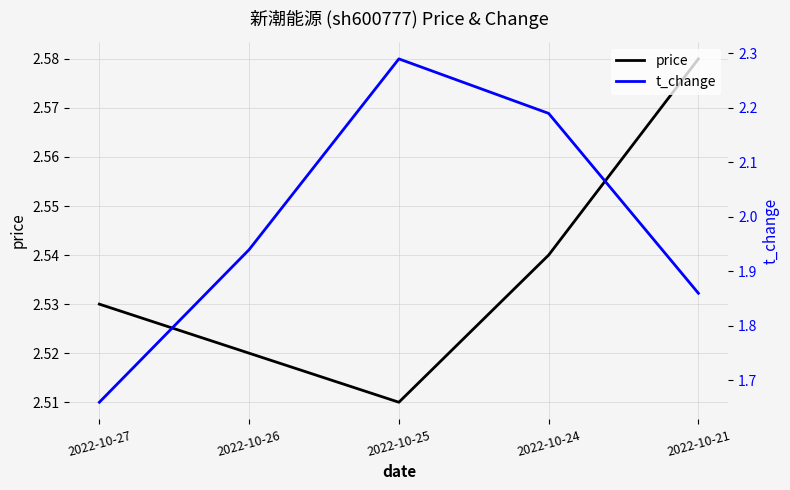

What is the average value of the t_change series?

2.0